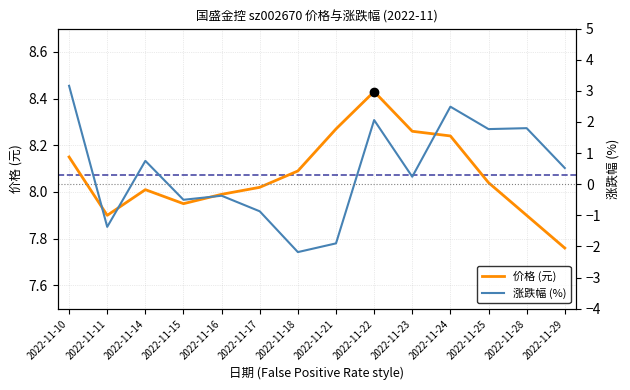

List the series in order of their peak value, highest first.

价格 (元), 涨跌幅 (%)